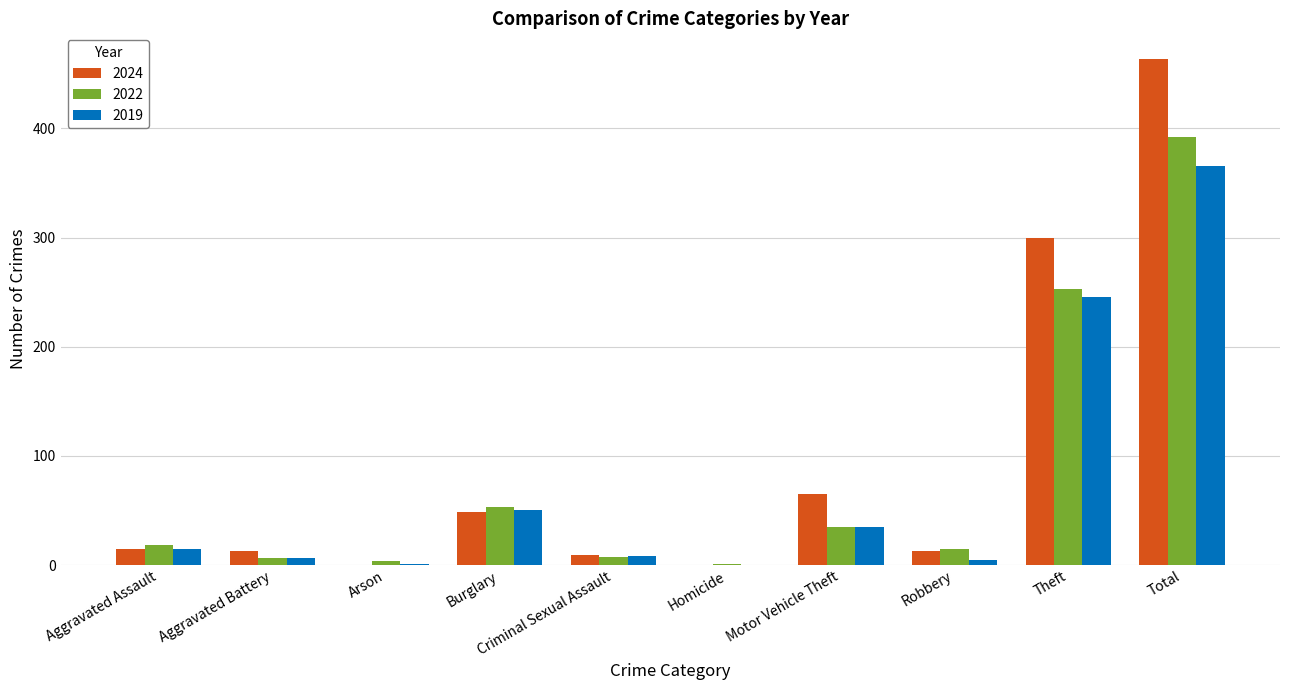

At which label is 2019 closest to 183?

Theft